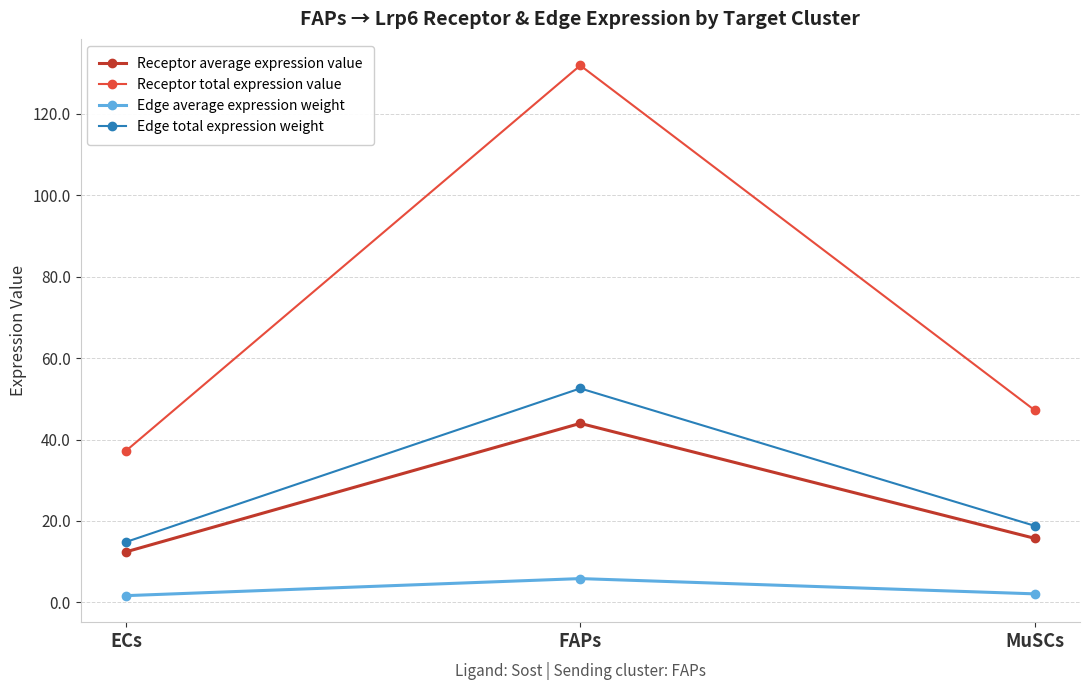

What is the value of the Receptor total expression value point at the 3rd from the left?

47.2